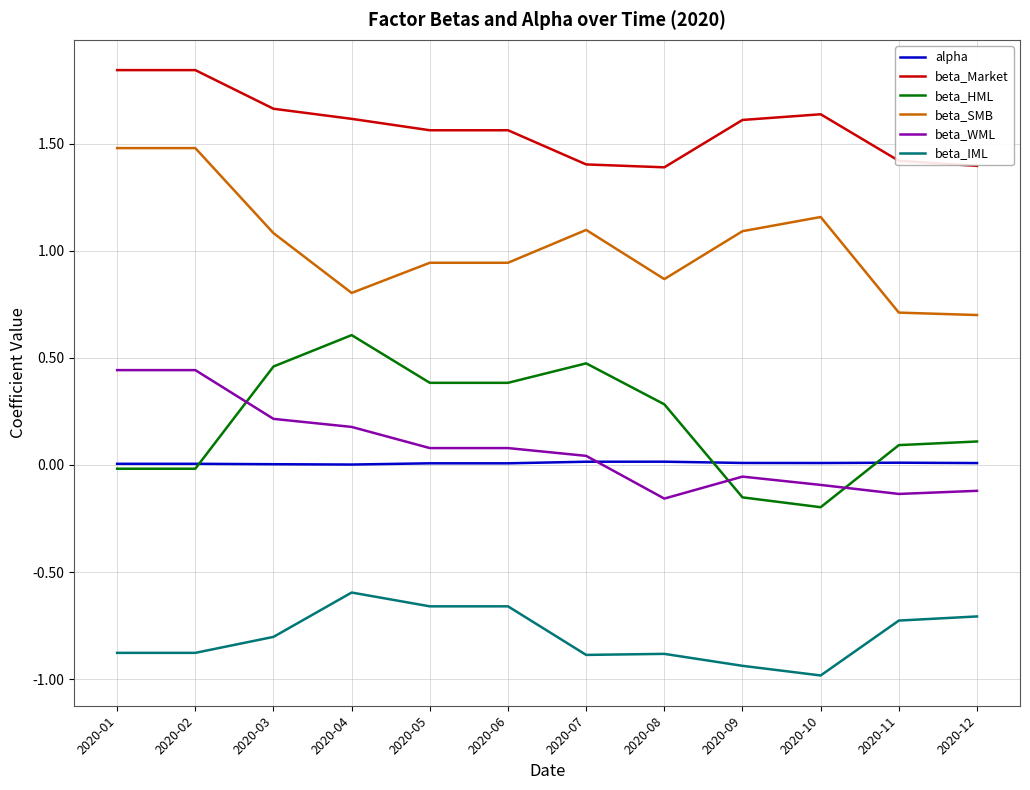

Does the chart have visible grid lines?

Yes